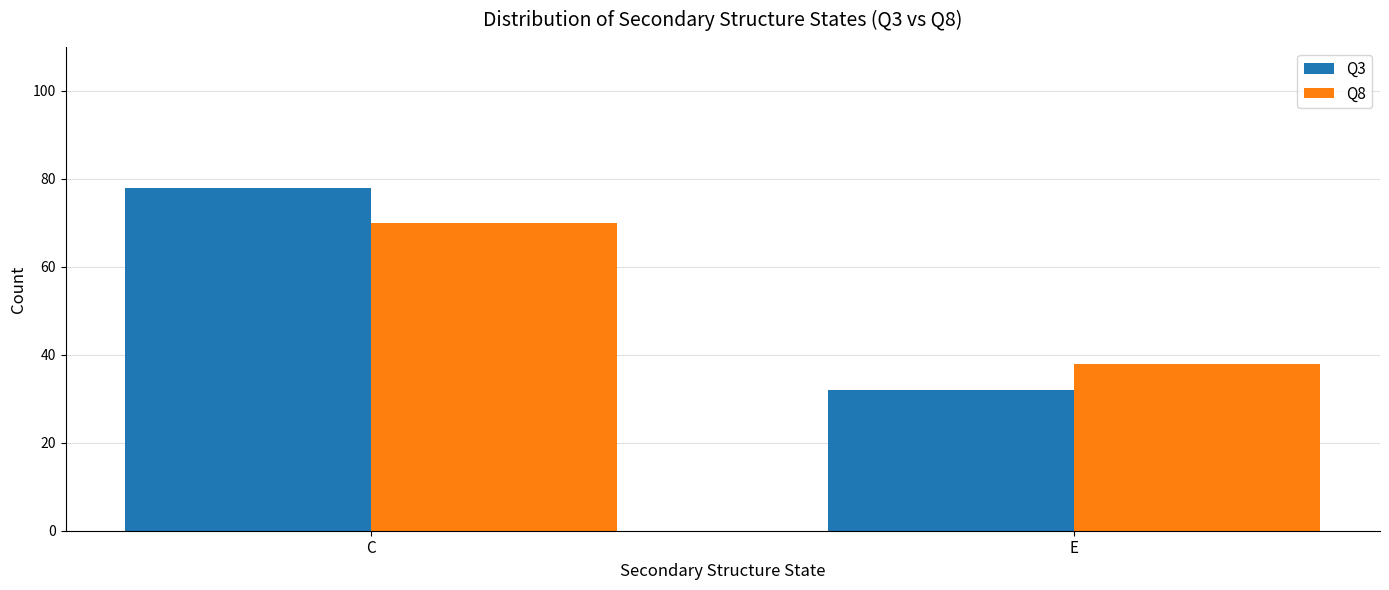

Which label corresponds to the smallest value in the chart?

E